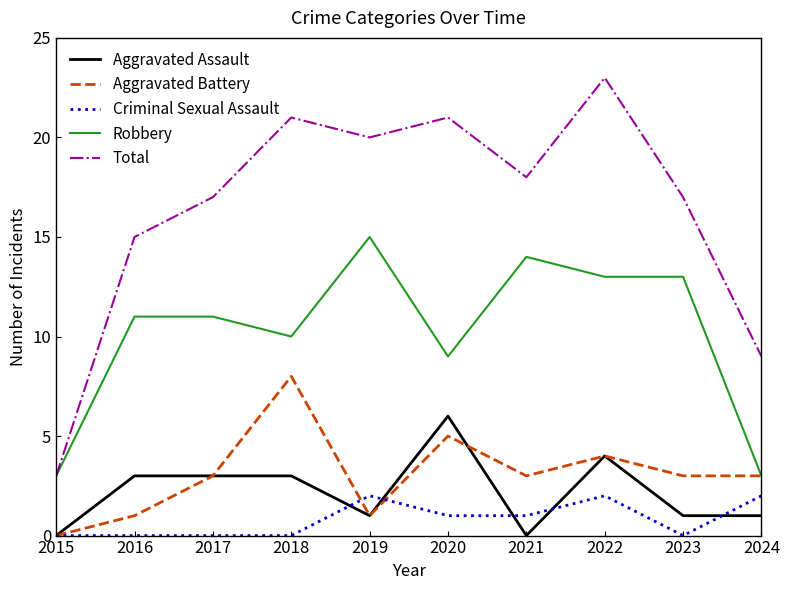

Count the number of data series in this chart.

5